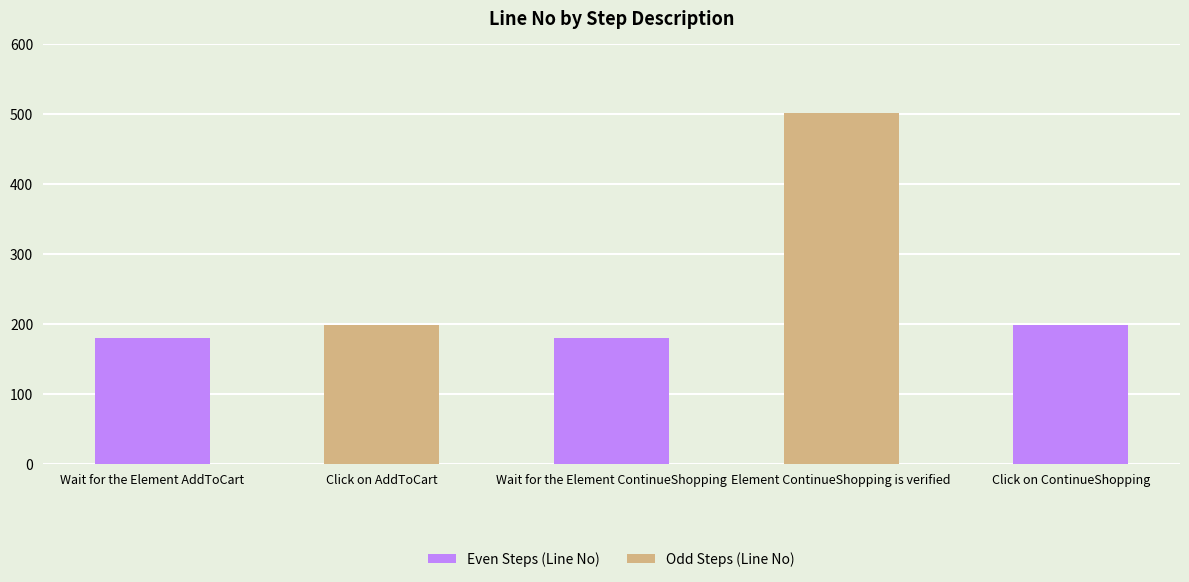

True or false: the data shows 69 at Wait for the Element ContinueShopping.

False